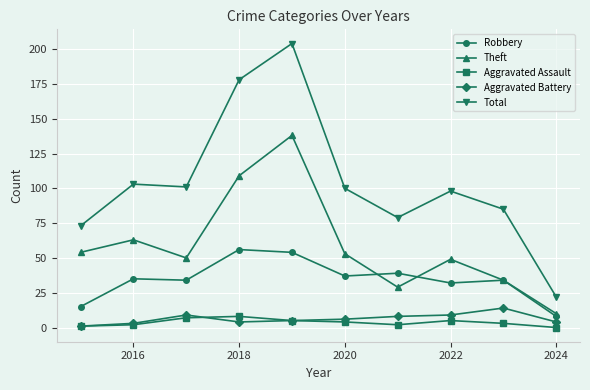

True or false: Robbery and Total cross at least once.

False